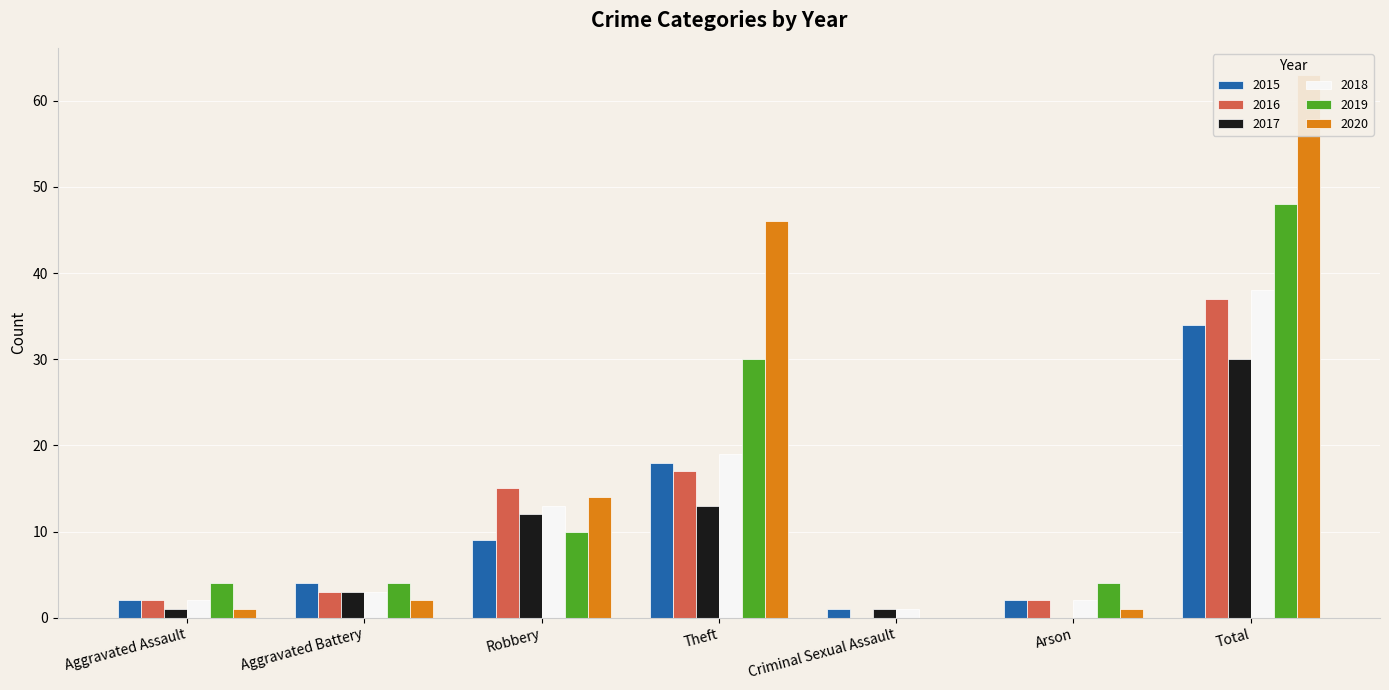

At which label is 2018 closest to 19?

Theft